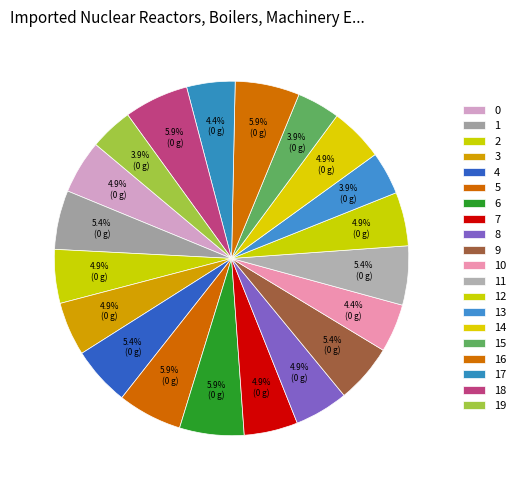

Combined, what portion of the pie is 10 and 14?

9.3%